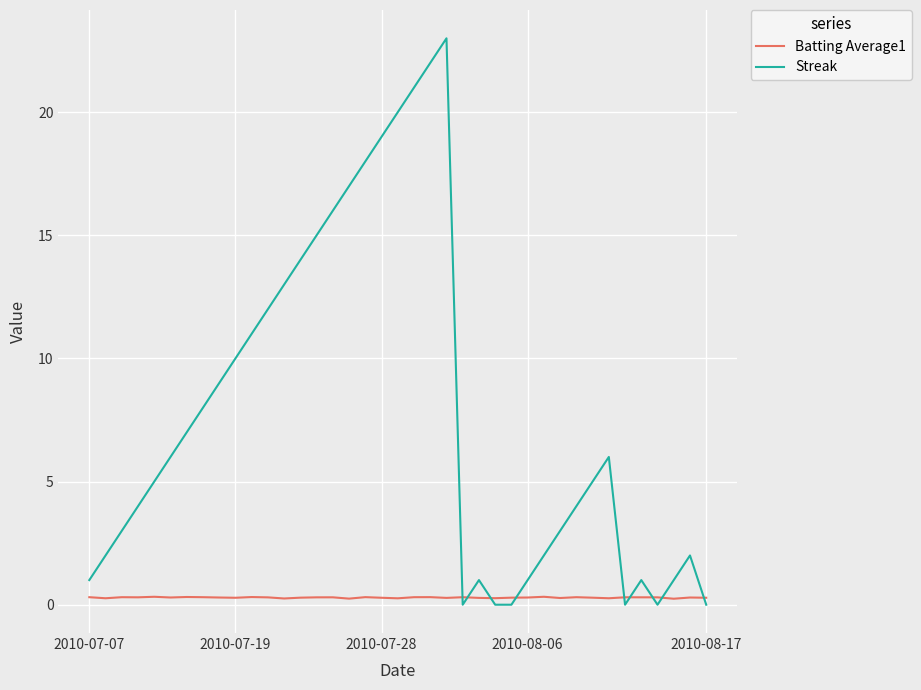

Which series has the largest total across all categories?

Streak